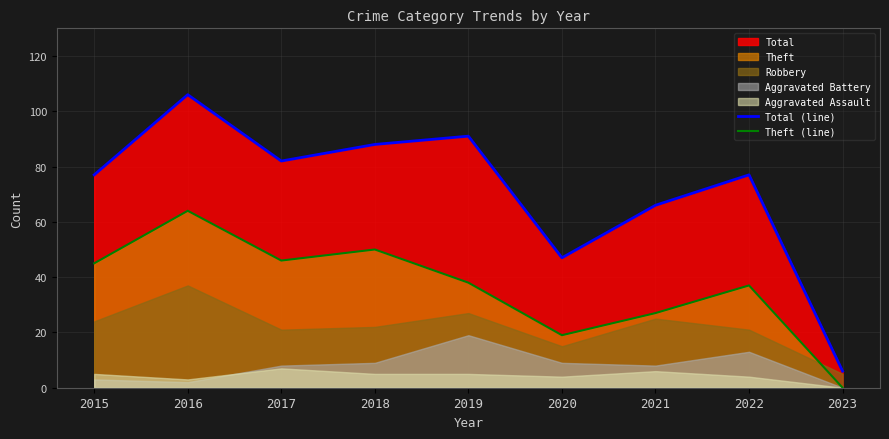

Is the value of Theft (line) at 2015 greater than the value of Total (line) at 2022?

No